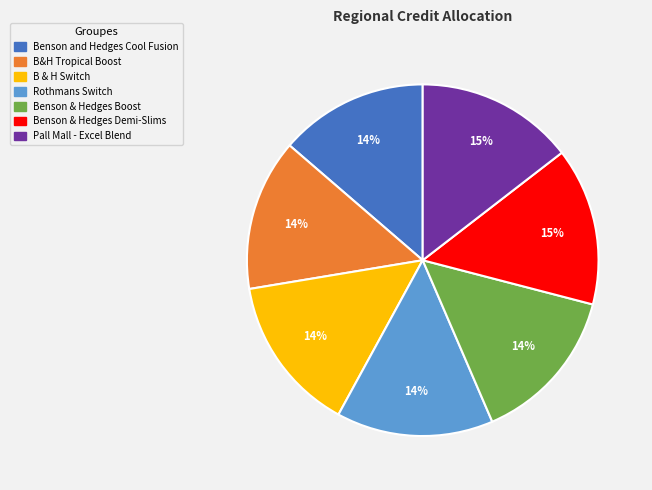

Does any single category account for the majority?

No